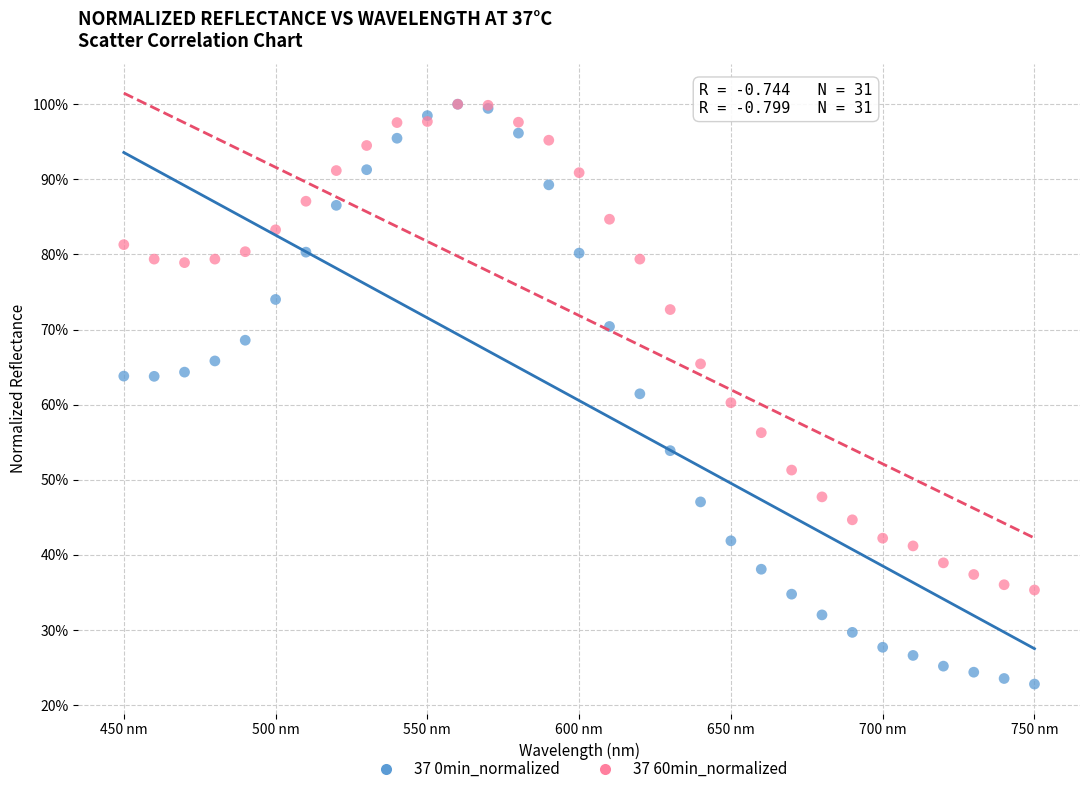

What are all the series names shown in the legend?

37 0min_normalized, 37 60min_normalized